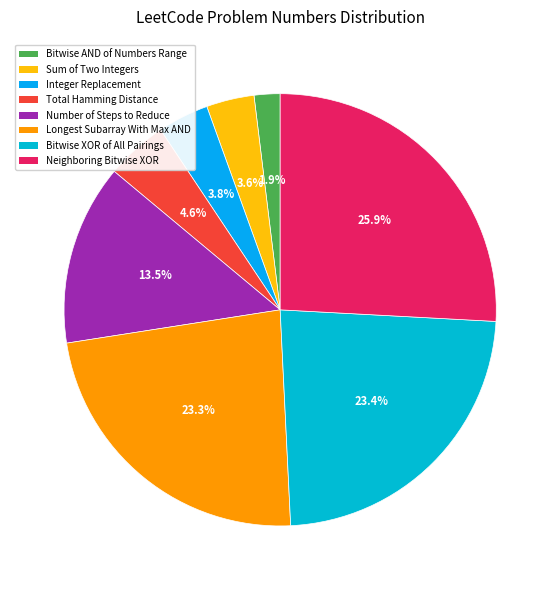

Between Neighboring Bitwise XOR and Number of Steps to Reduce, which is larger?

Neighboring Bitwise XOR